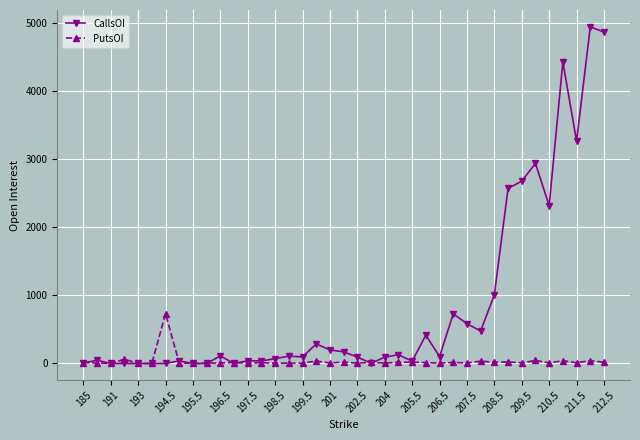

What is the maximum value shown in the chart?

4942